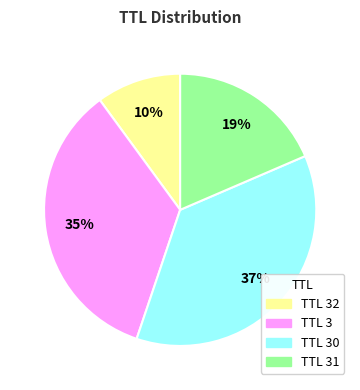

To the nearest percent, what is the difference between the largest and smallest slice percentages?

27%